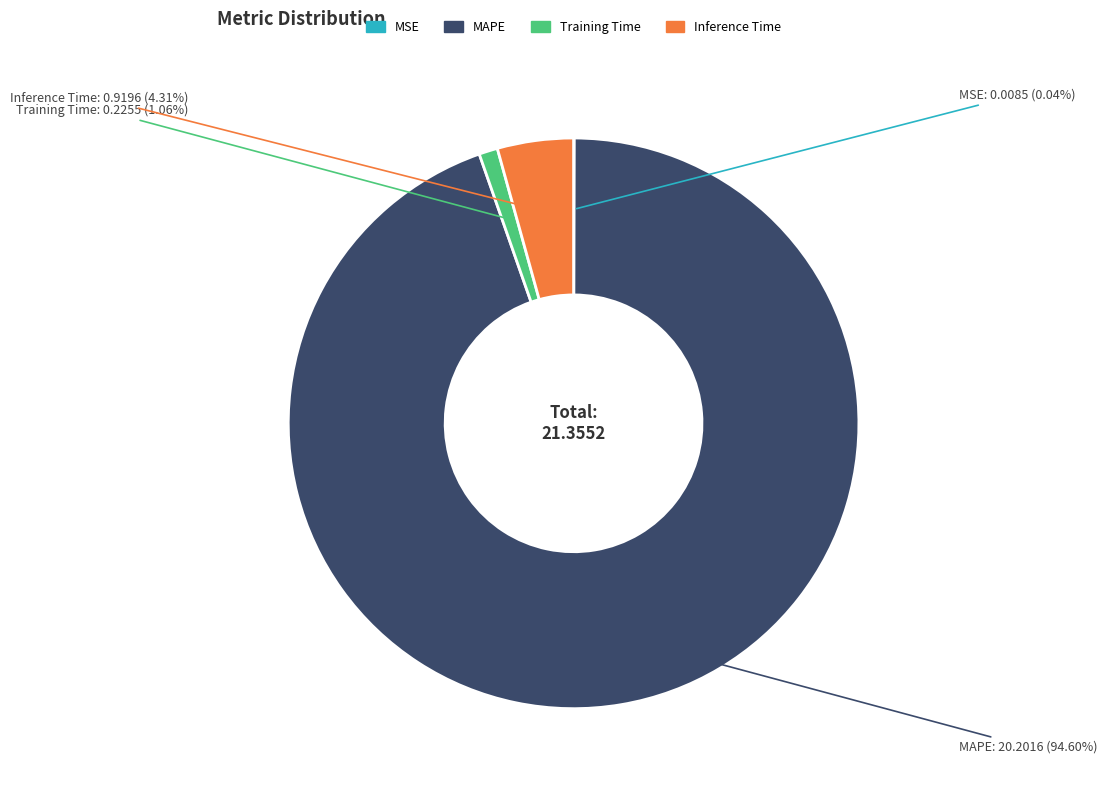

What is the largest slice in the pie chart?

MAPE